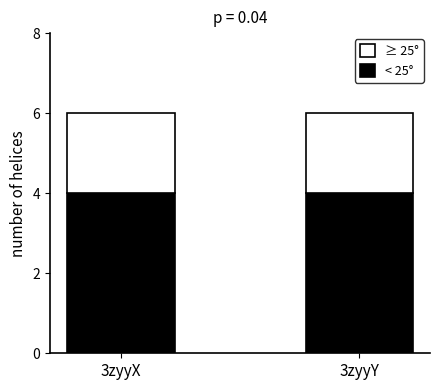

What is the highest value of the < 25° series?

4